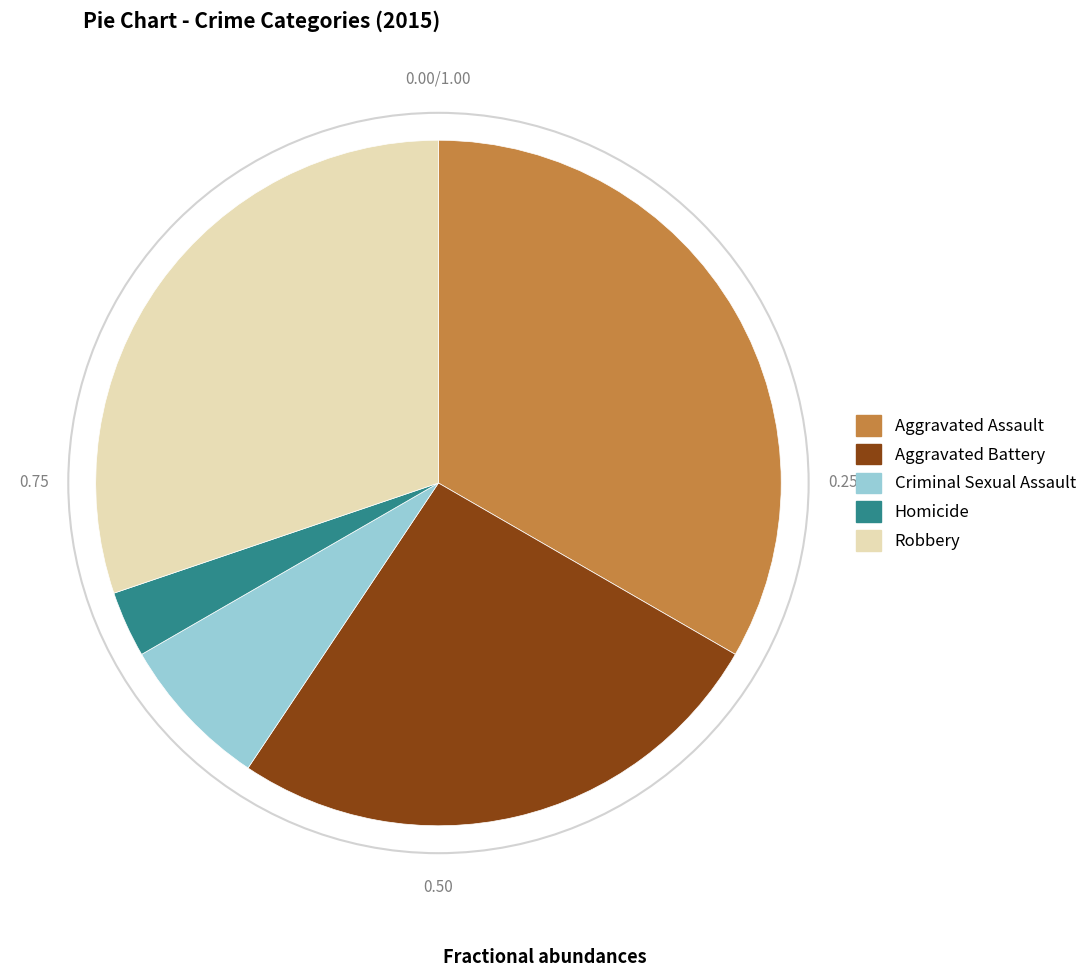

Do Criminal Sexual Assault and Aggravated Battery together represent more than half of the pie?

No